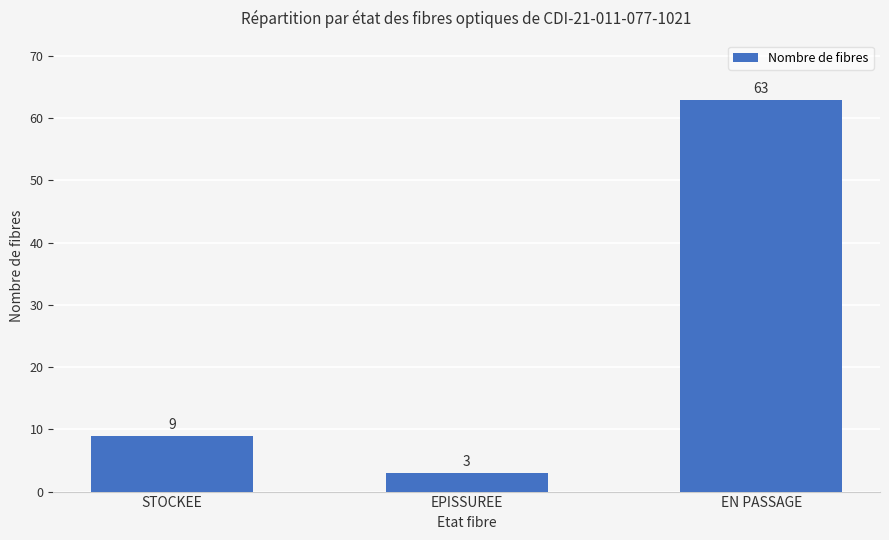

How many values are between 3 and 63?

3